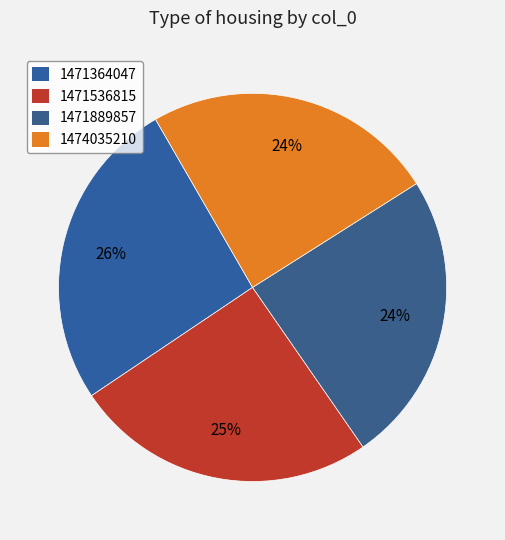

Is there a majority slice in this chart?

No